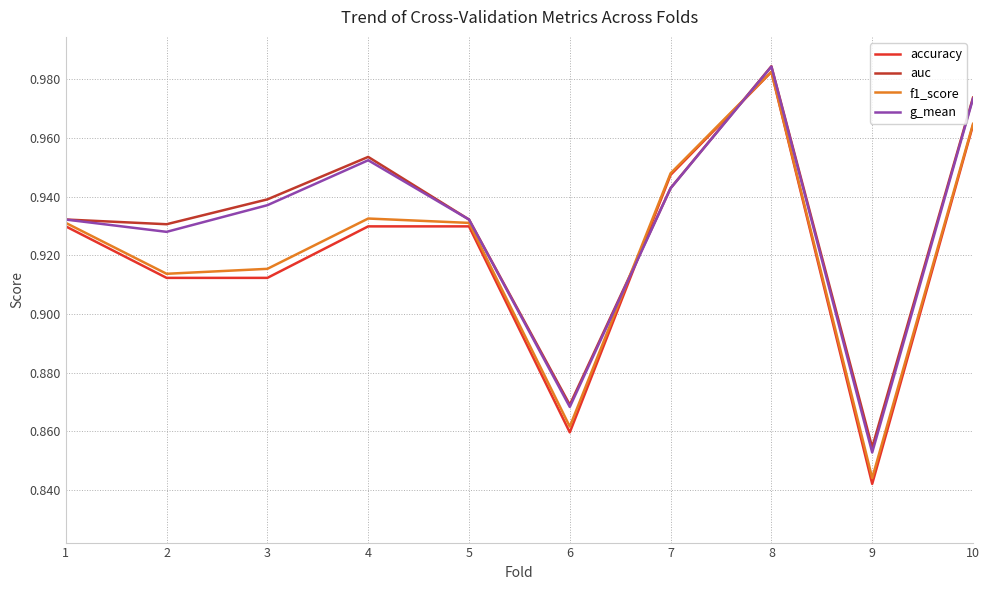

How many lines are shown in the chart?

4